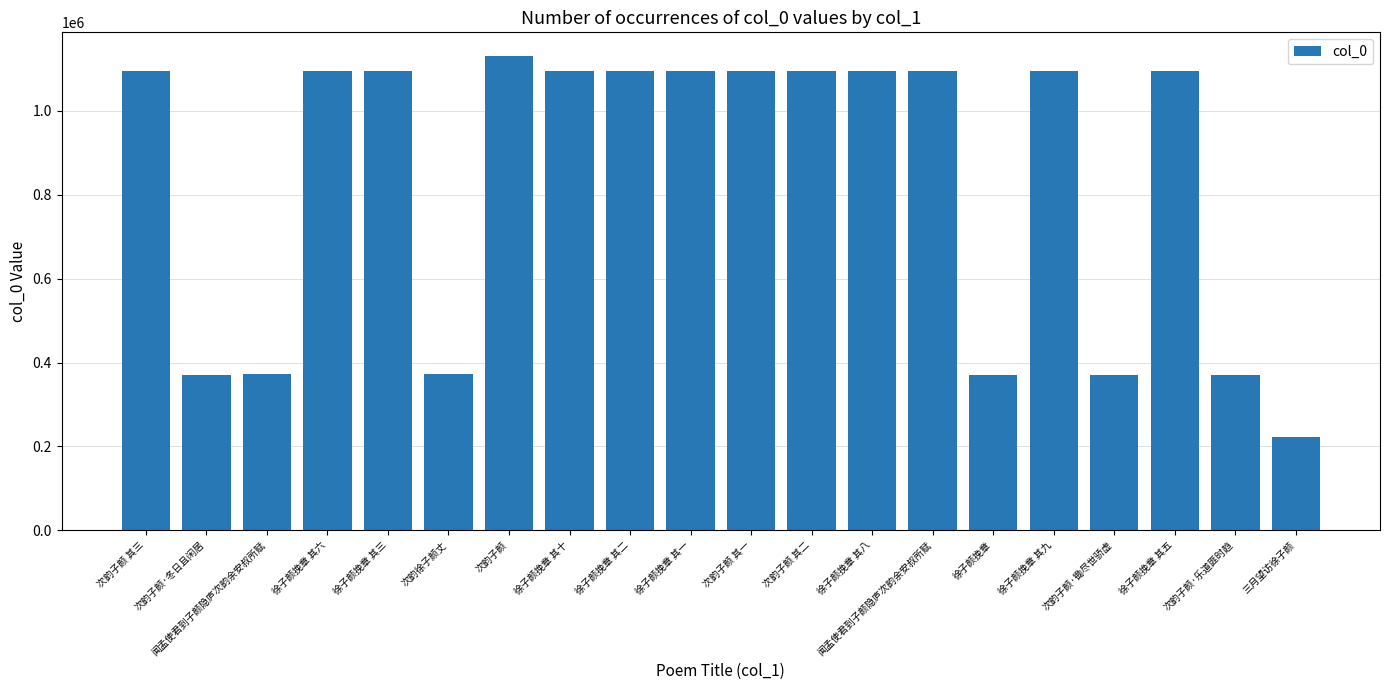

Count the number of categories in the chart.

20